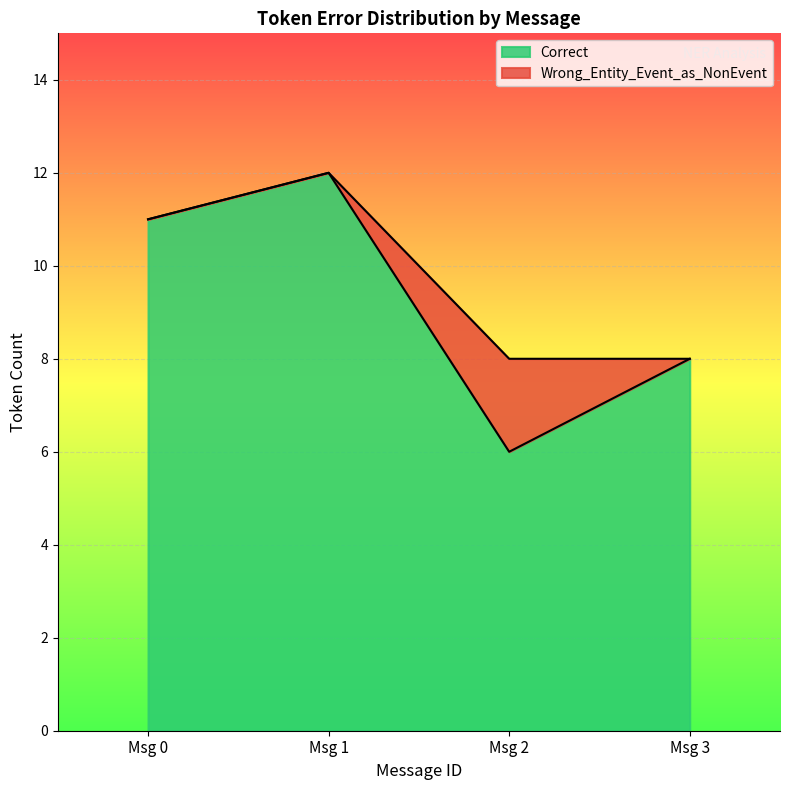

What is the average value?

9